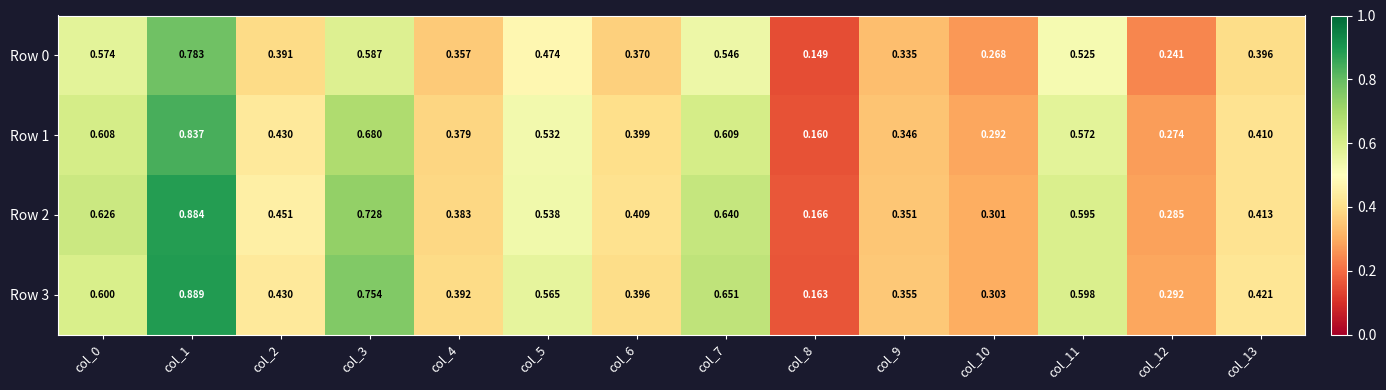

Is the value of Row 0 at col_0 greater than the value of Row 1 at col_12?

Yes